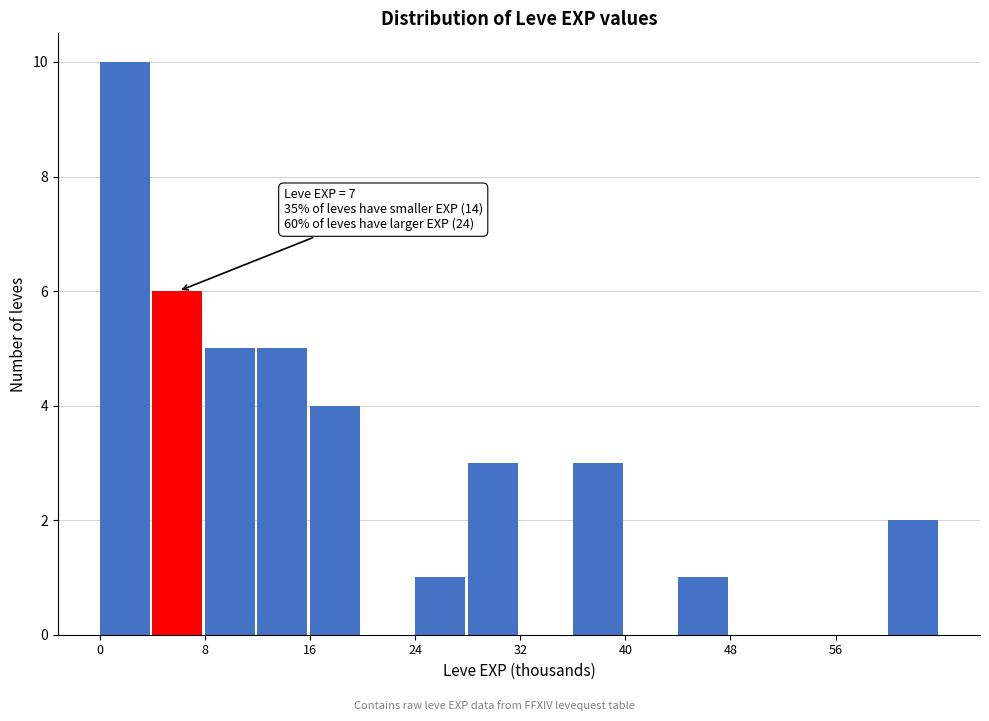

Over which range of the x-axis is the bar tallest?

0 to 4